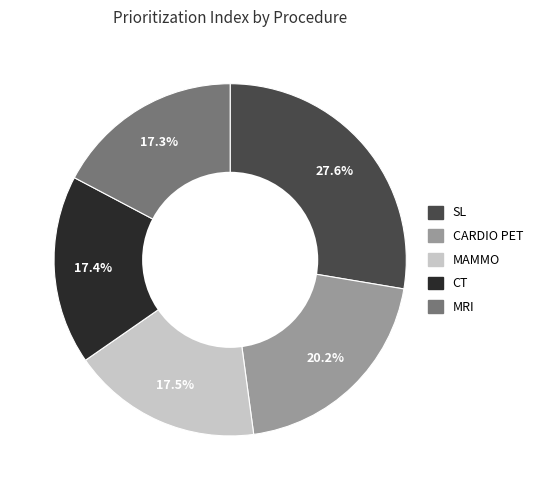

Which slice is the largest?

SL